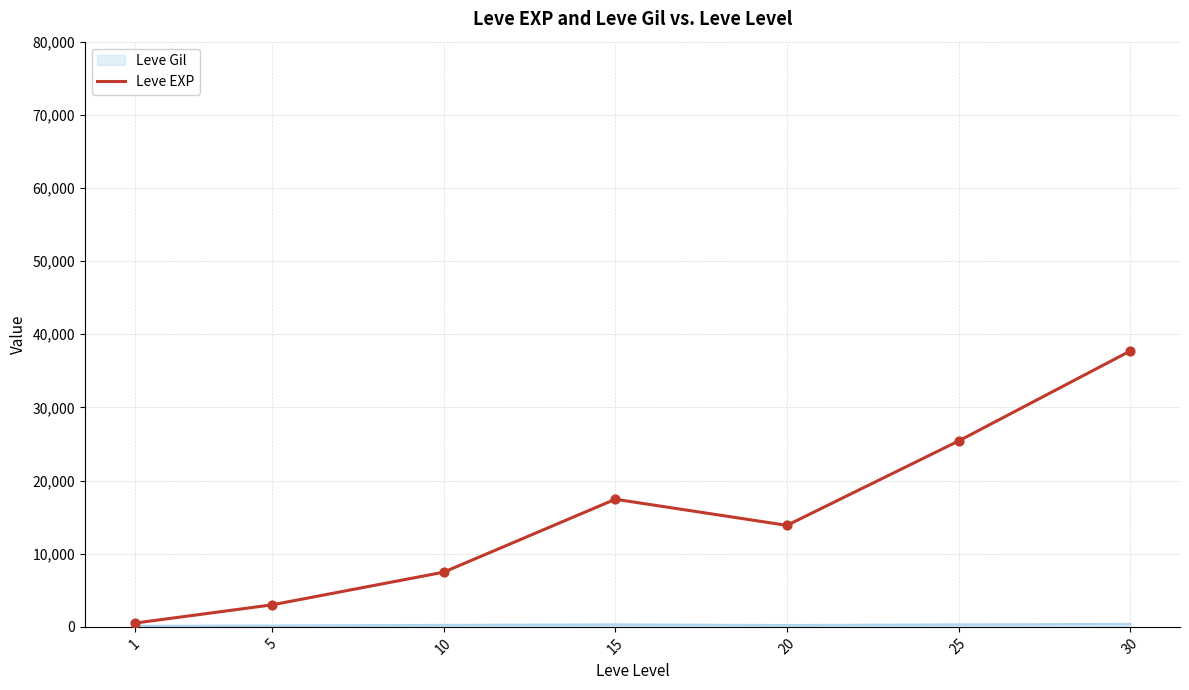

Between 5 and 30, which series saw the biggest shift?

Leve EXP